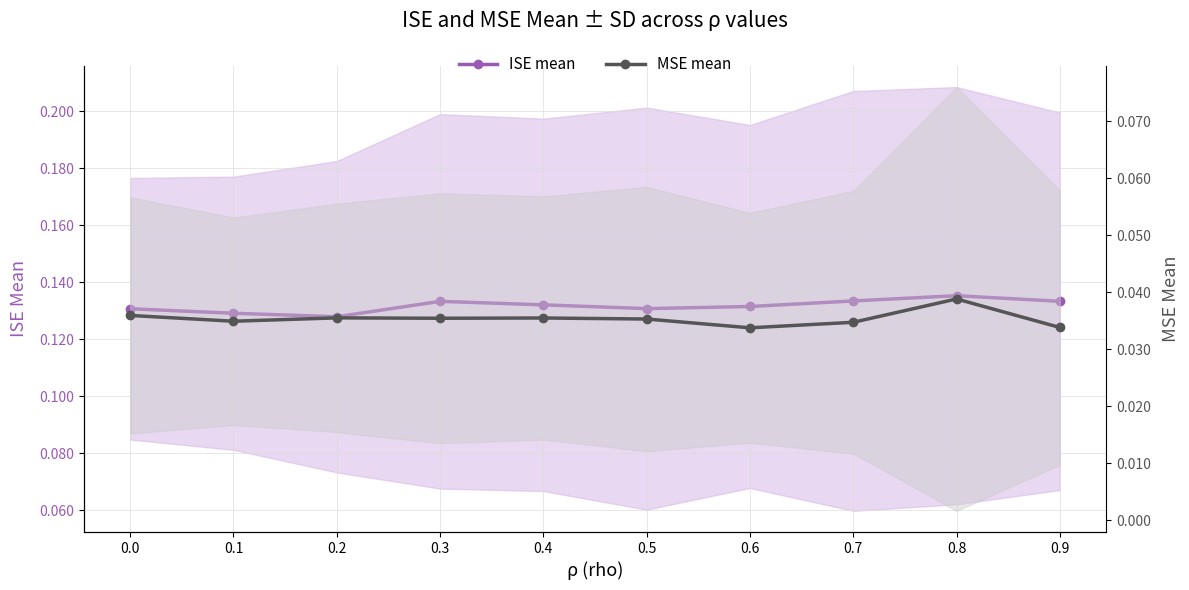

Reading left to right, list all the values displayed in this chart.

ISE mean: 0.1	0.1	0.1	0.1	0.1	0.1	0.1	0.1	0.1	0.1
MSE mean: 0.0	0.0	0.0	0.0	0.0	0.0	0.0	0.0	0.0	0.0